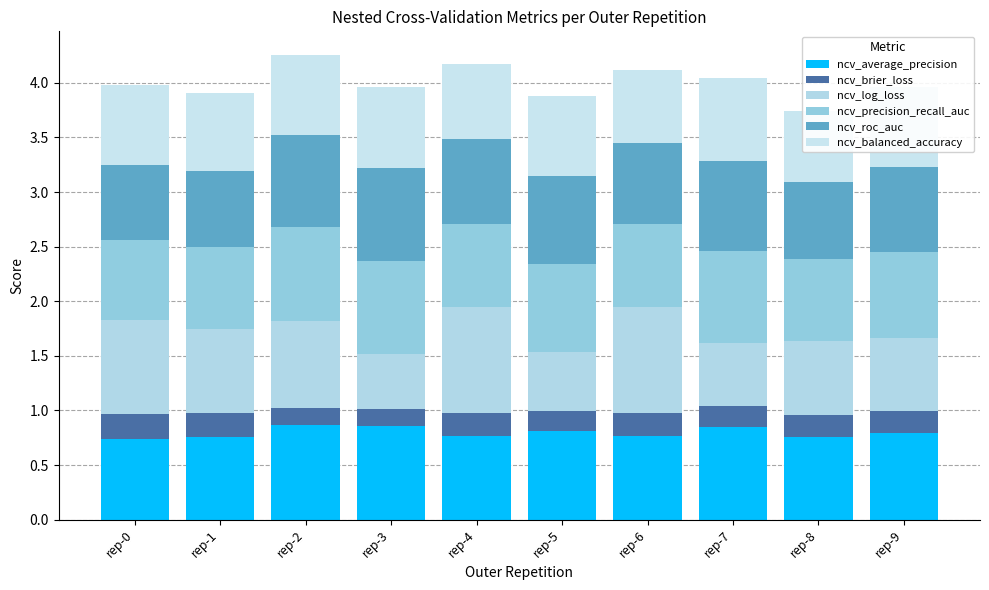

Reading left to right, list all the values displayed in this chart.

ncv_average_precision: 0.7	0.8	0.9	0.9	0.8	0.8	0.8	0.8	0.8	0.8
ncv_brier_loss: 0.2	0.2	0.2	0.2	0.2	0.2	0.2	0.2	0.2	0.2
ncv_log_loss: 0.9	0.8	0.8	0.5	1.0	0.5	1.0	0.6	0.7	0.7
ncv_precision_recall_auc: 0.7	0.8	0.9	0.9	0.8	0.8	0.8	0.8	0.7	0.8
ncv_roc_auc: 0.7	0.7	0.8	0.9	0.8	0.8	0.7	0.8	0.7	0.8
ncv_balanced_accuracy: 0.7	0.7	0.7	0.7	0.7	0.7	0.7	0.8	0.7	0.7